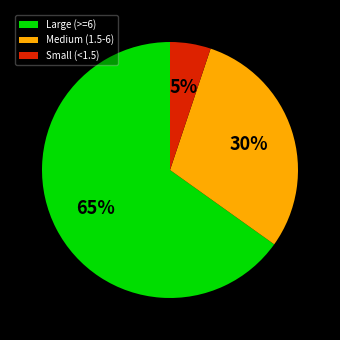

To the nearest percent, what percentage of the pie is Medium (1.5-6)?

30%